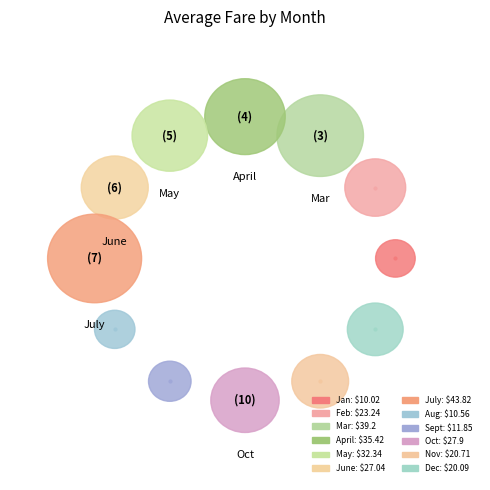

Is the sum of April and May greater than half?

No